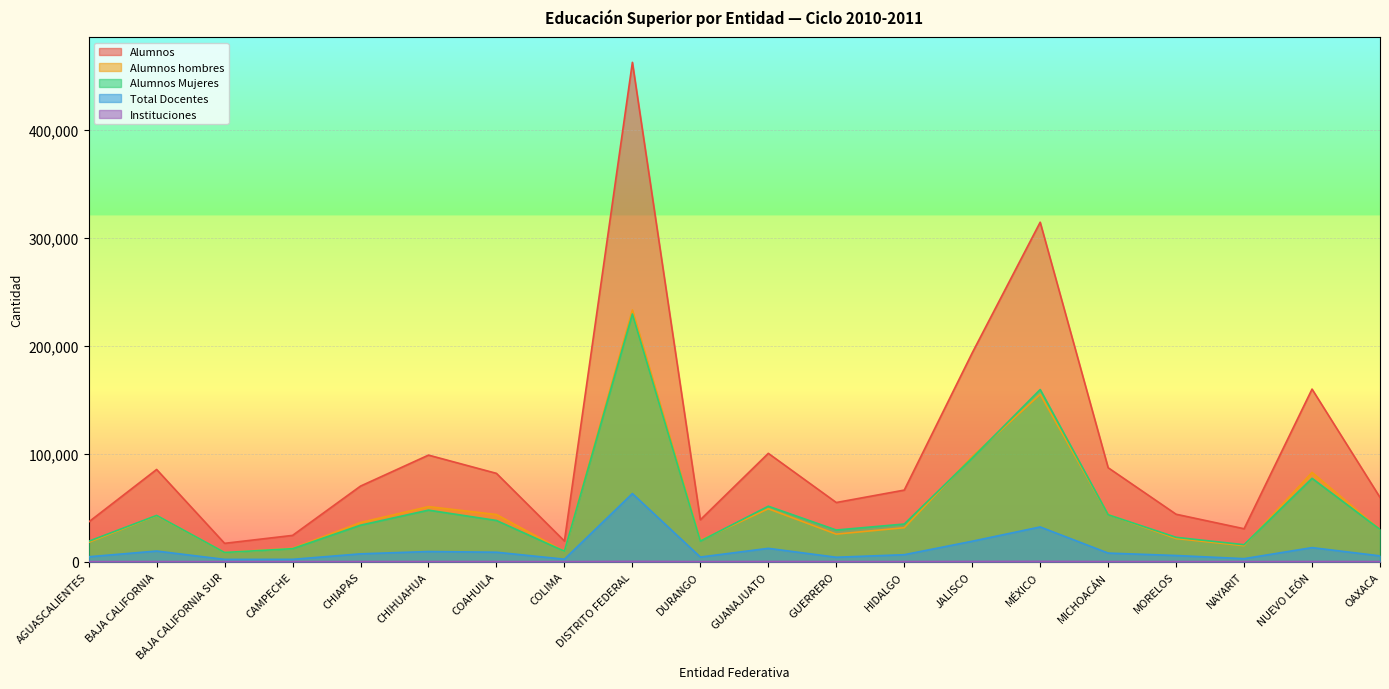

At which label does Instituciones reach its minimum?

COLIMA